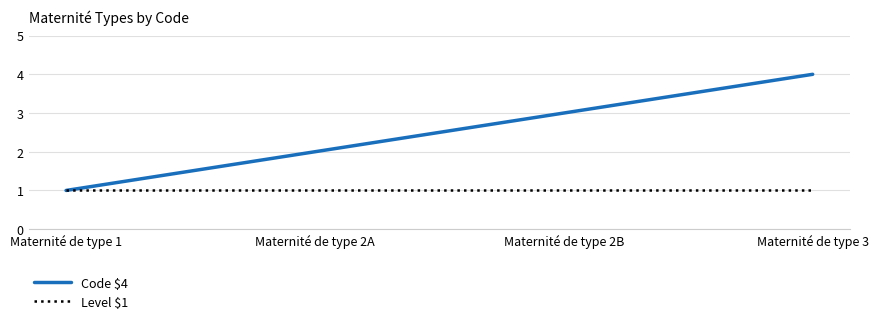

Reading left to right, list all the values displayed in this chart.

Code $4: 1	2	3	4
Level $1: 1	1	1	1